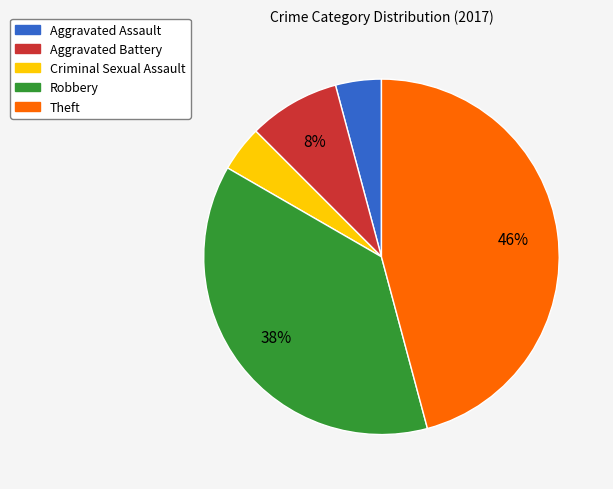

To the nearest percent, what percentage of the pie is Criminal Sexual Assault?

4%